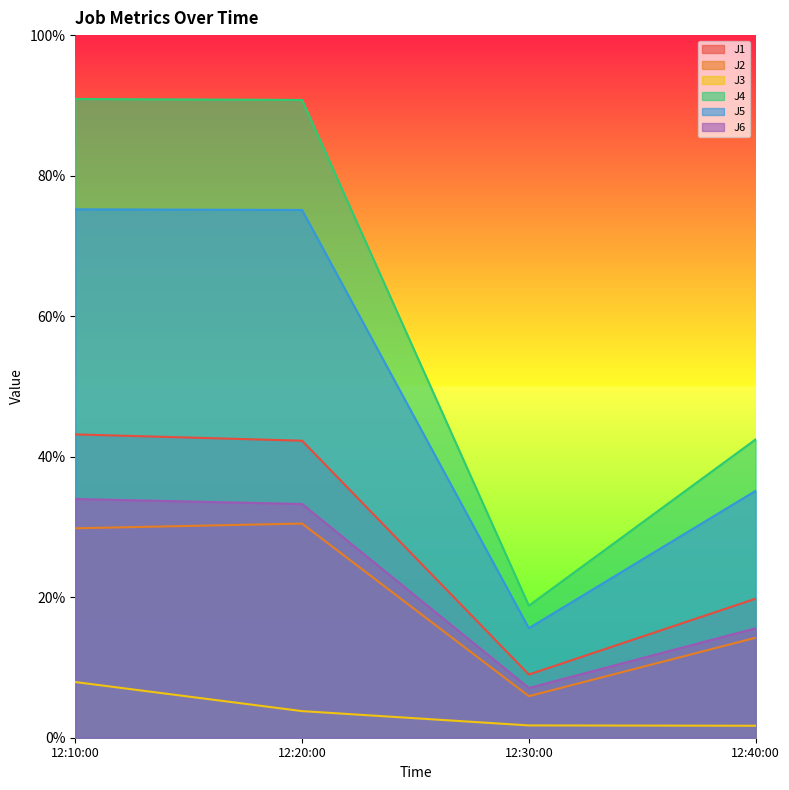

Is the value of J3 at 12:40:00 greater than the value of J2 at 12:20:00?

No